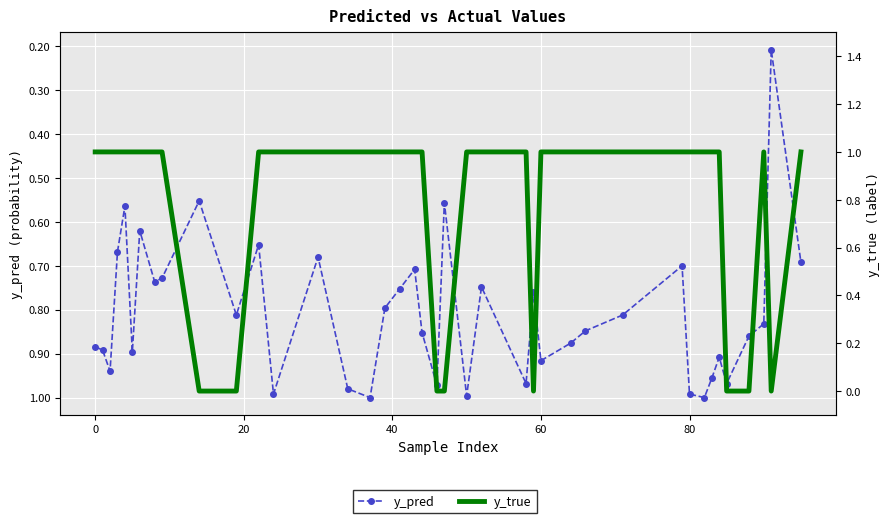

Which series has the largest range (max minus min)?

y_true